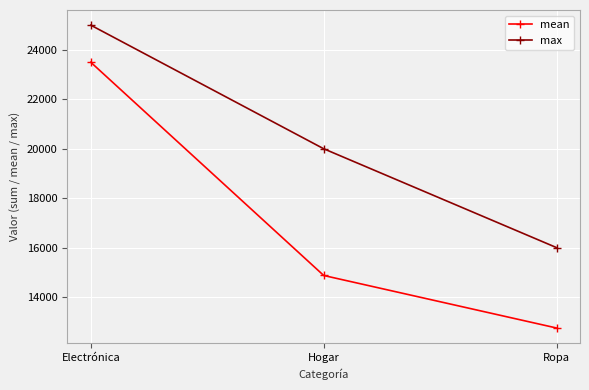

What is the difference between the maximum and second lowest values in the mean series?

8625